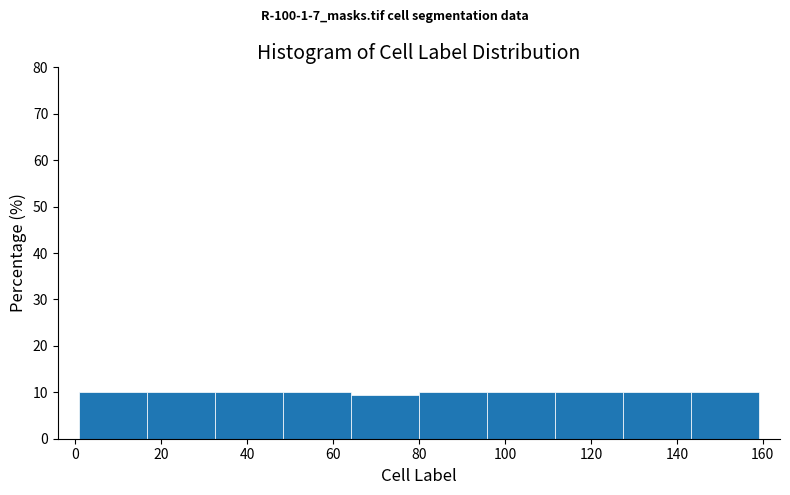

Reading left to right, list every bar in this chart as the range it spans on the x-axis followed by its height. Neither the bar edges nor the heights are printed on the chart, so give them approximately, as read against the axes.

1.0 to 16.8: 10
16.8 to 32.6: 10
32.6 to 48.4: 10
48.4 to 64.2: 10
64.2 to 80.0: 9
80.0 to 95.8: 10
95.8 to 111.6: 10
111.6 to 127.4: 10
127.4 to 143.2: 10
143.2 to 159.0: 10